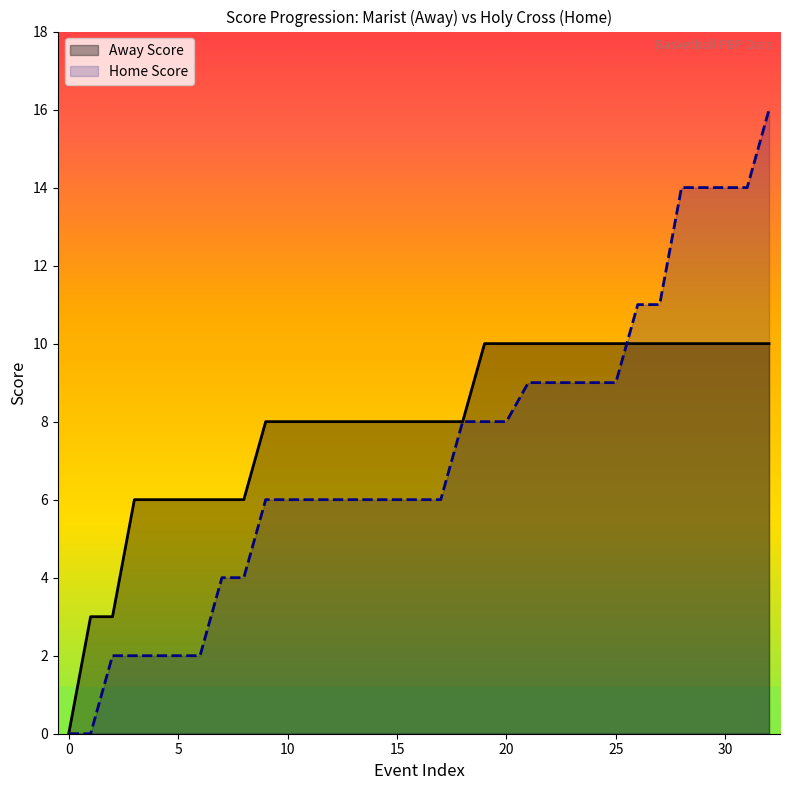

Which series has the largest total across all categories?

Away Score